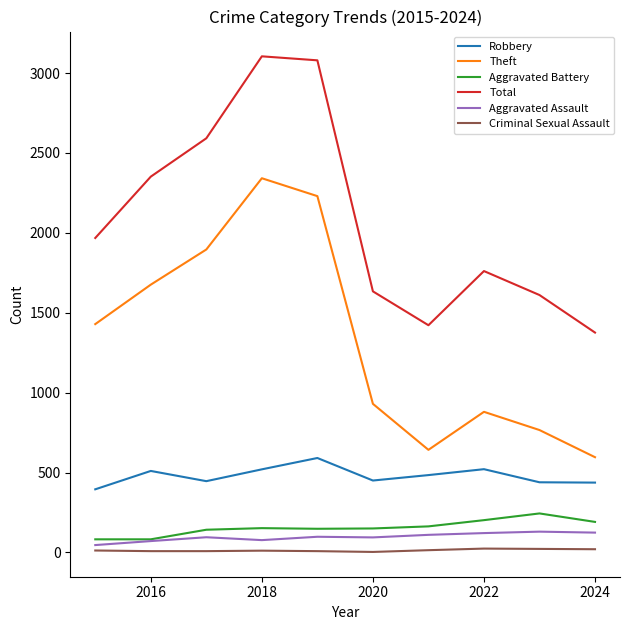

True or false: Total and Theft cross at least once.

False